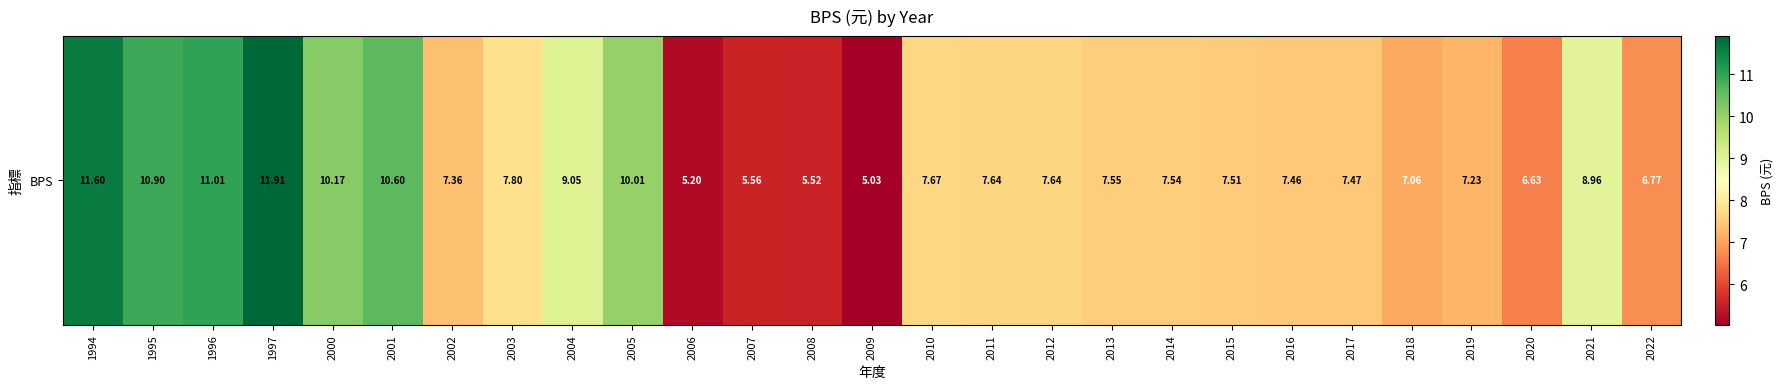

Approximately how many times larger is the value at 2022 compared to 2021?

0.8